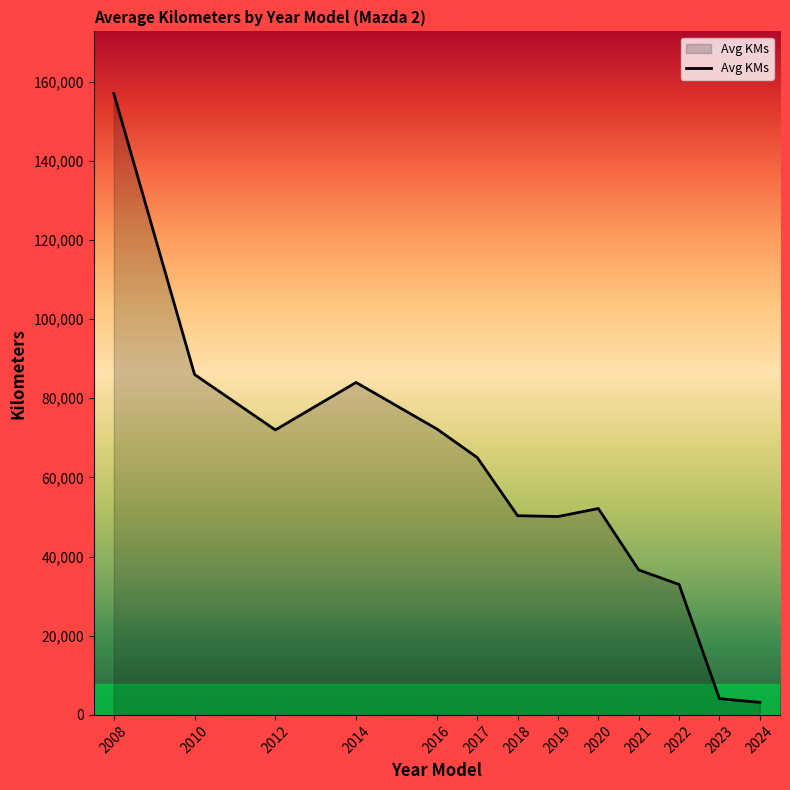

How many categories are shown in the chart?

13